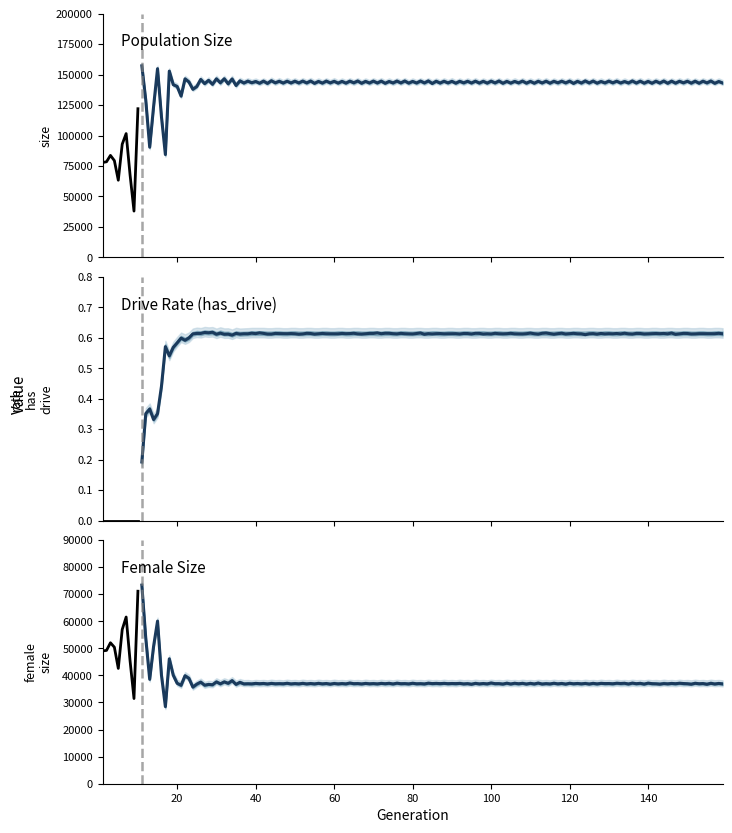

True or false: rate_has_drive has more than 1 points higher than both neighbors.

False